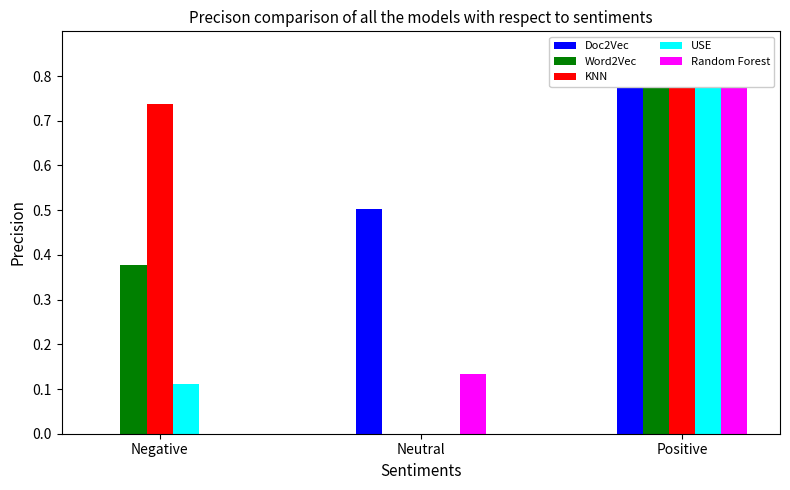

Rank the categories by Word2Vec value from lowest to highest.

Neutral, Negative, Positive